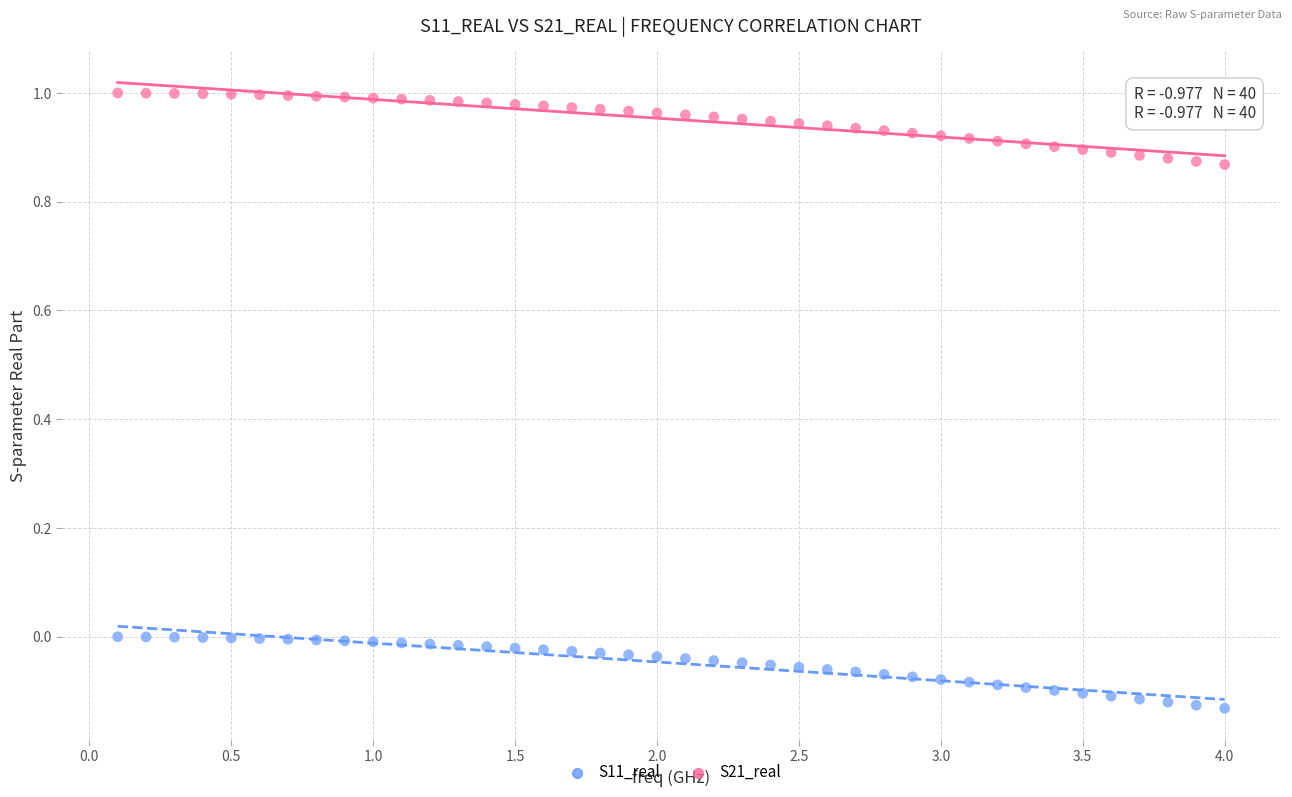

Which series contains the highest Y value?

S21_real